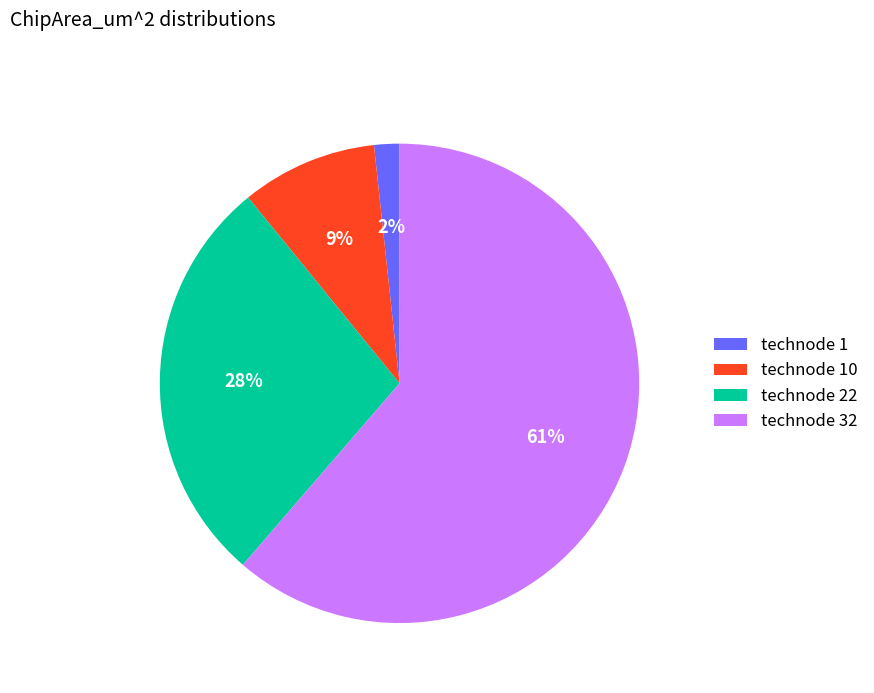

What is the majority slice?

technode 32